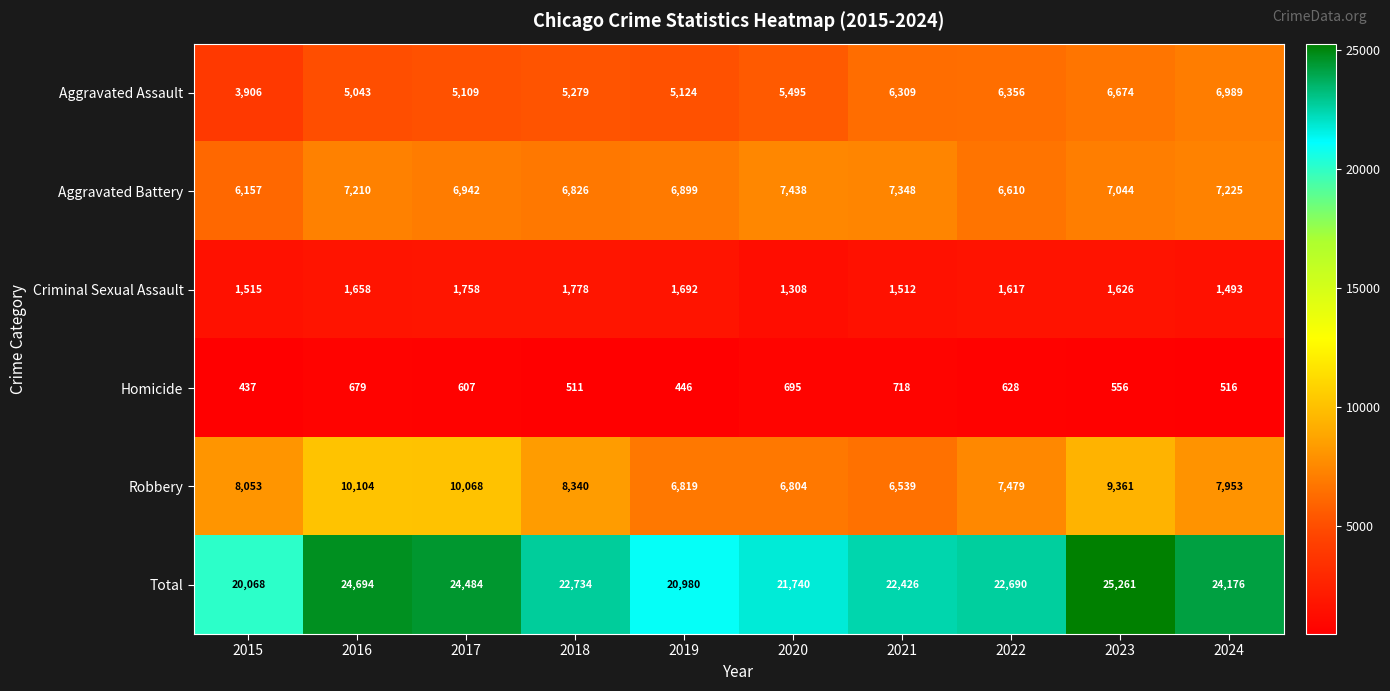

Which series has the largest total across all categories?

Total